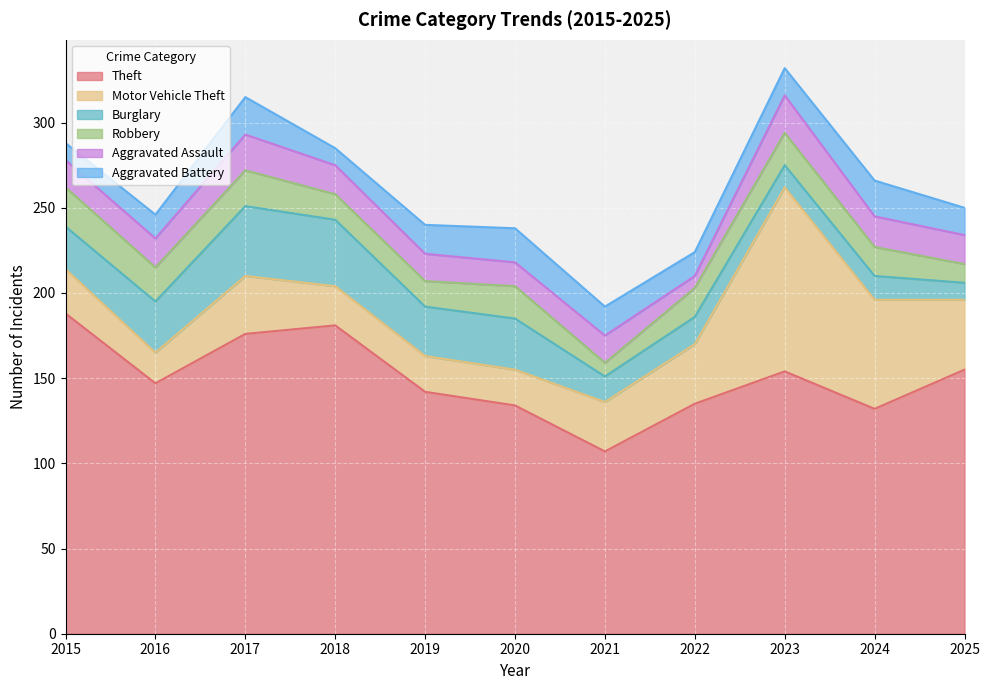

What is the maximum value for Aggravated Battery?

22